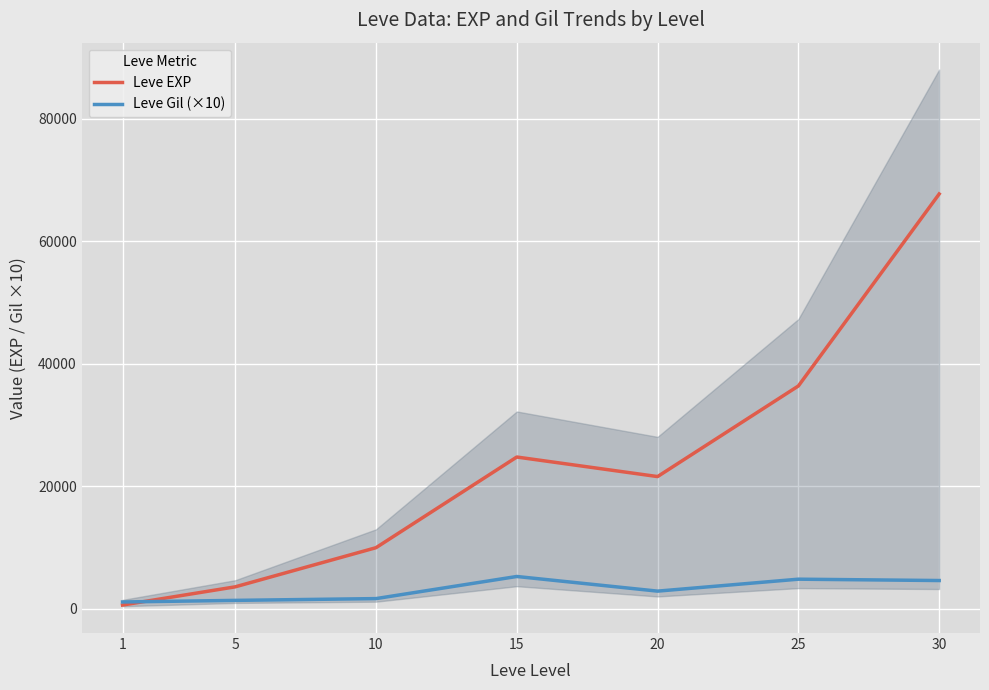

Does the chart display data point markers on the line(s)?

No